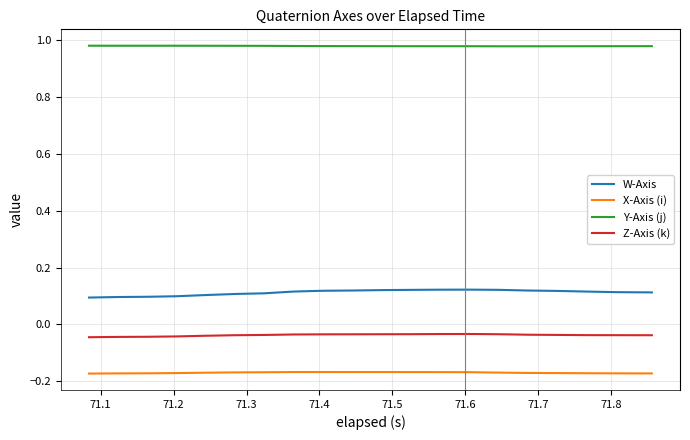

Which series has the largest total across all categories?

Y-Axis (j)